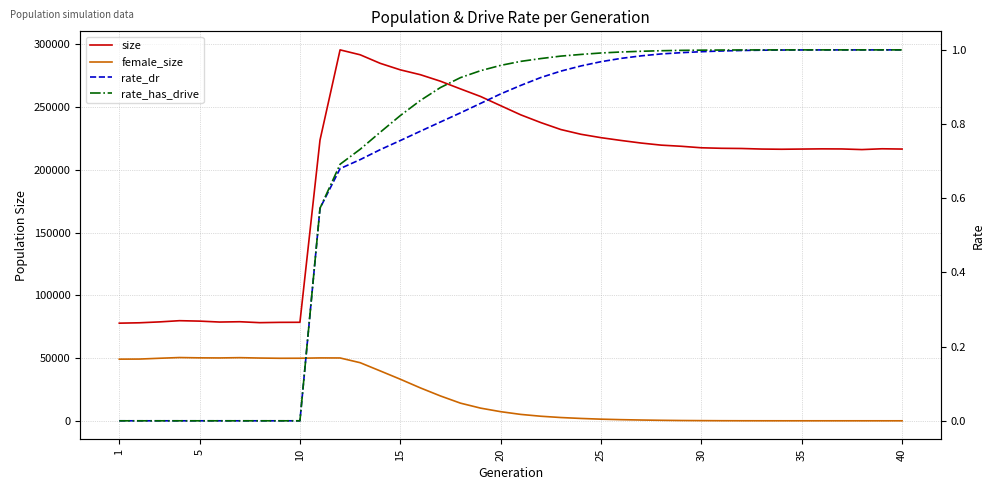

How many interior local valleys does the female_size series have?

2